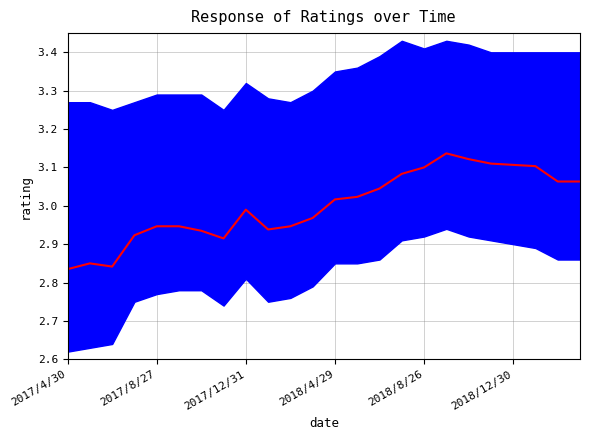

Rank the categories by value from highest to lowest.

17, 18, 19, 20, 21, 16, 15, 22, 23, 14, 13, 12, 8, 11, 2018/8/26, 2018/12/30, 10, 9, 6, 2018/4/29, 7, 2017/8/27, 2017/12/31, 2017/4/30